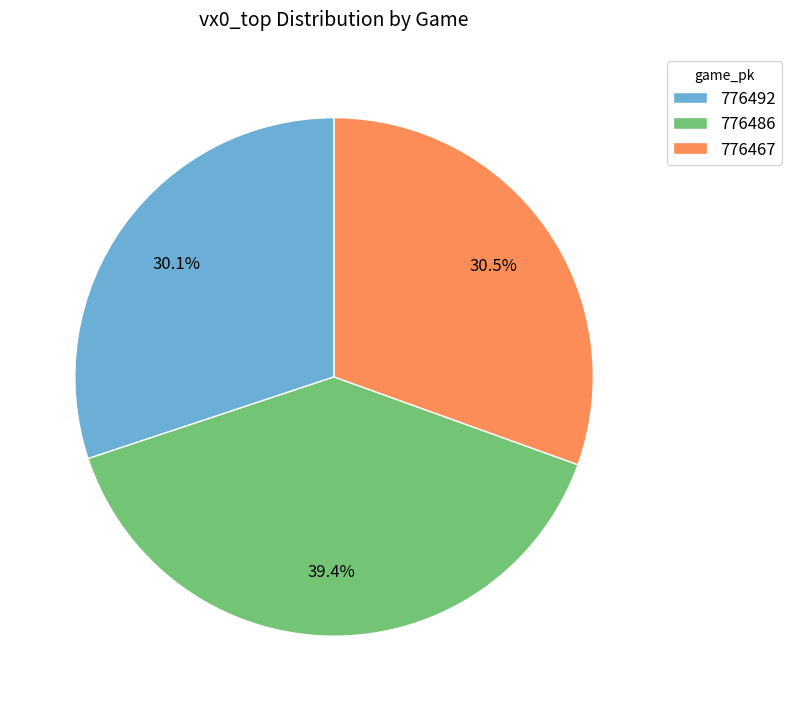

What percentage is NOT represented by 776492?

69.9%